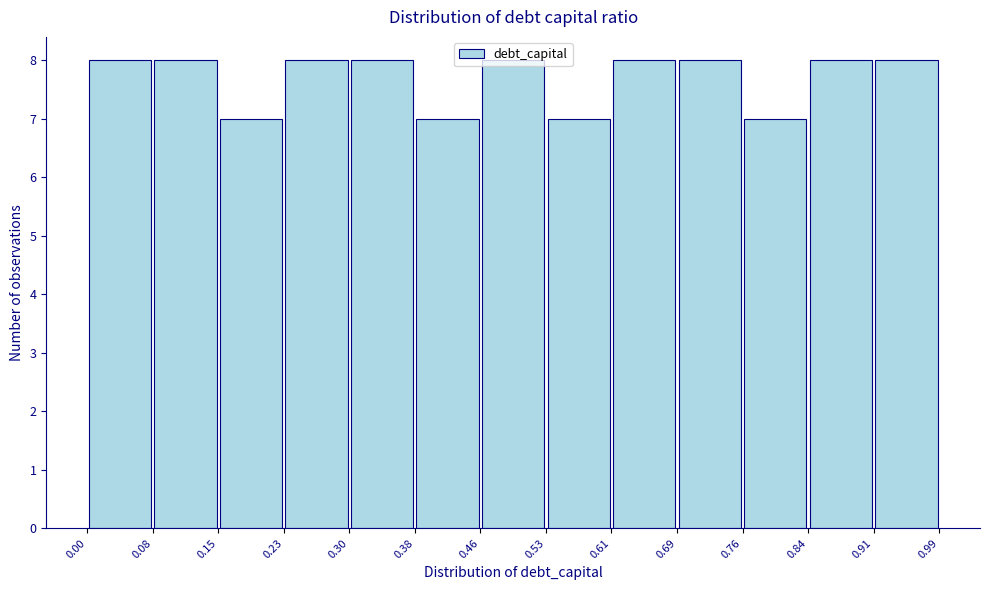

How tall is the bar that spans 0.69 to 0.76 on the x-axis? The values are not printed on the chart, so give them approximately, as read against the axis.

8